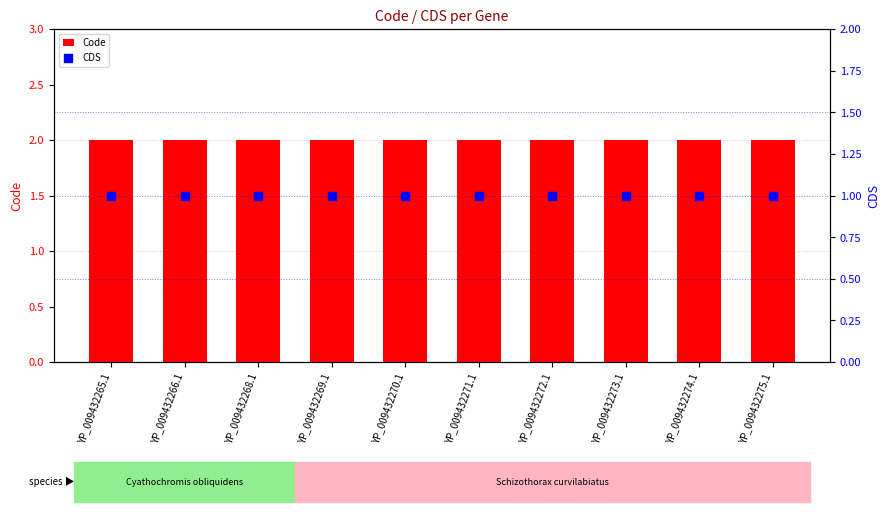

What is the total value across all series at YP_009432269.1?

3